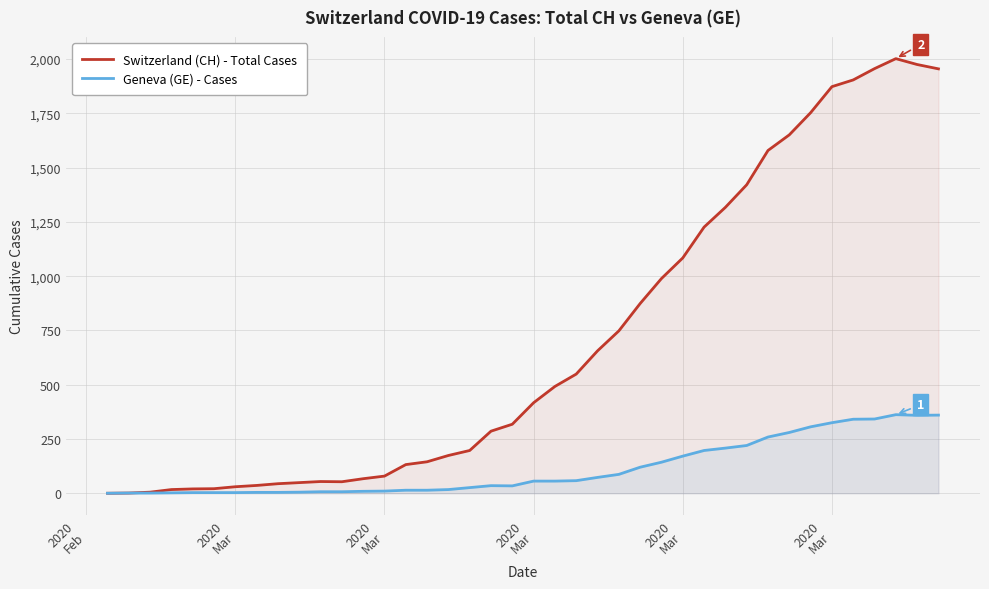

Which category has the lowest value across all series?

2020
Feb